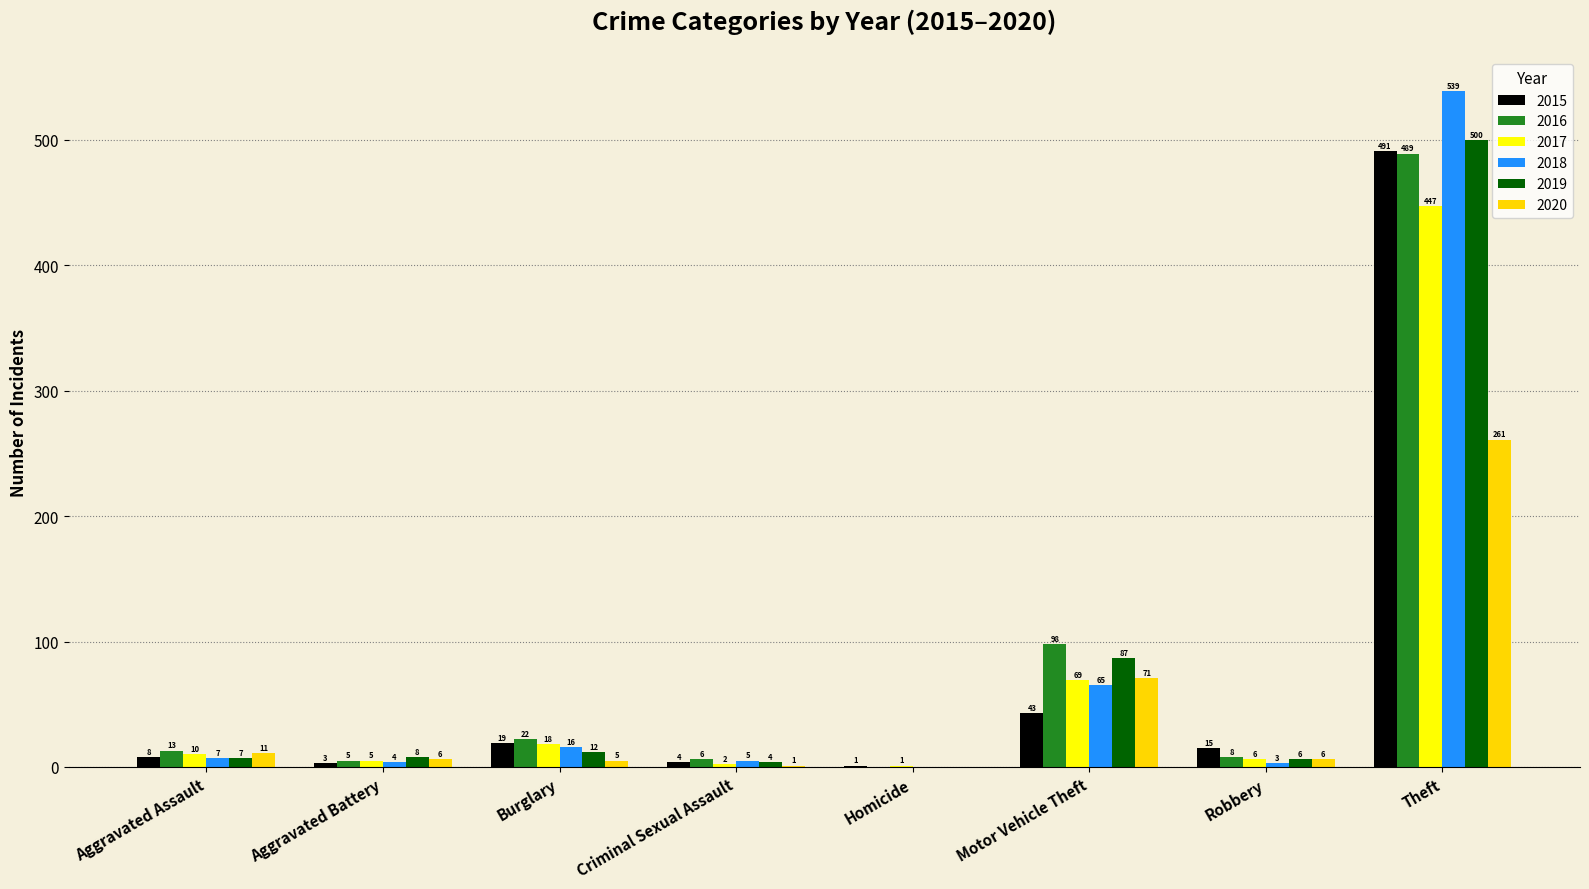

The value of 2015 at Theft is 491. True or false?

True